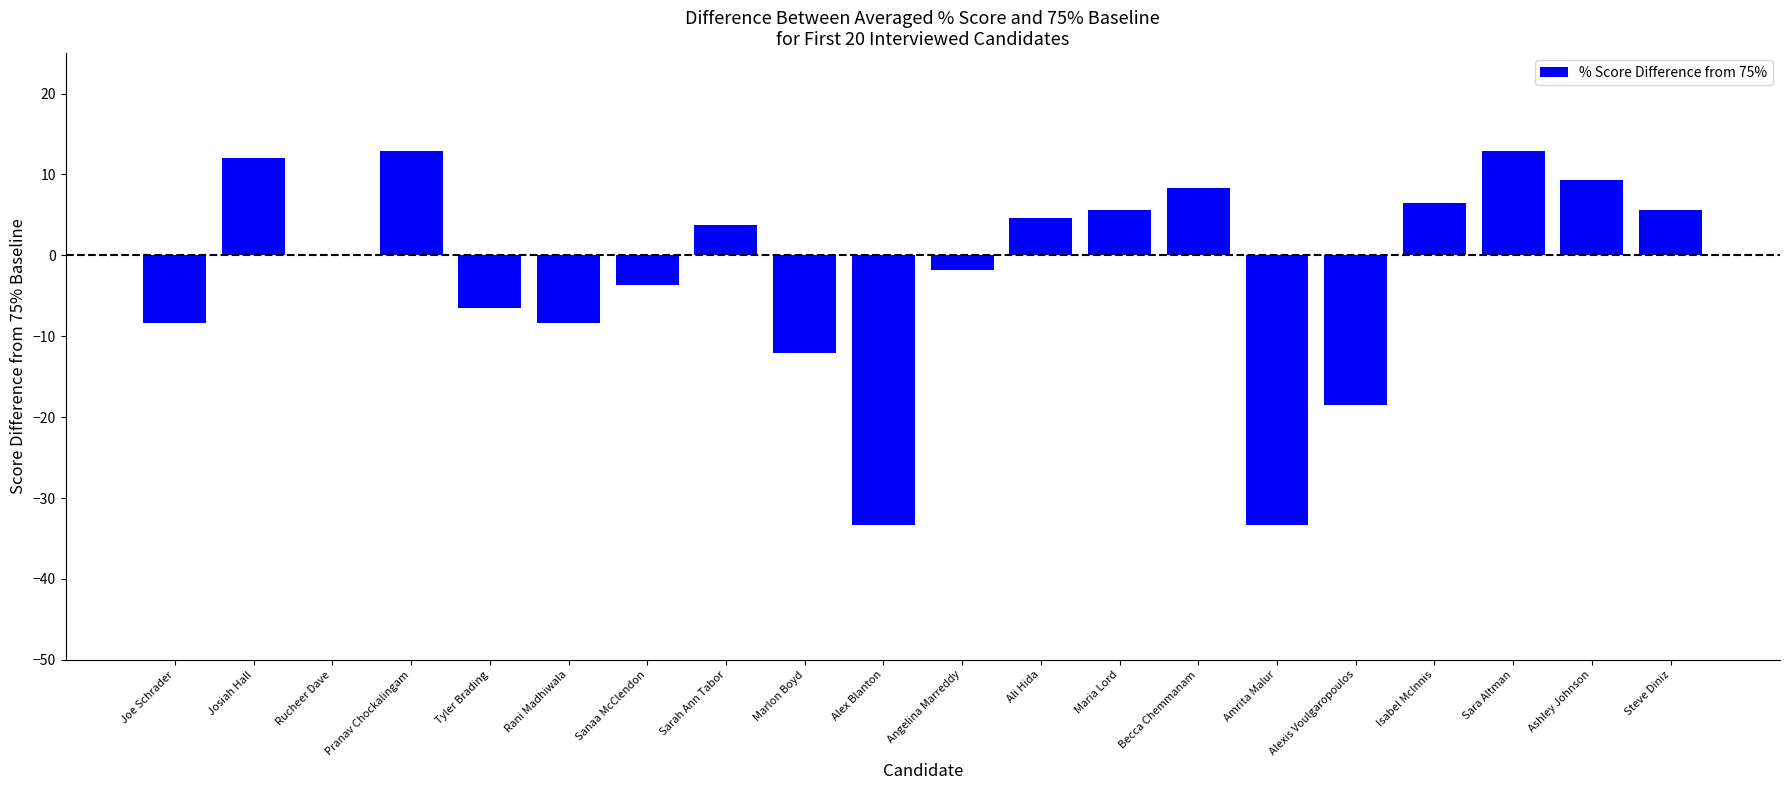

What is the average value?

-2.2